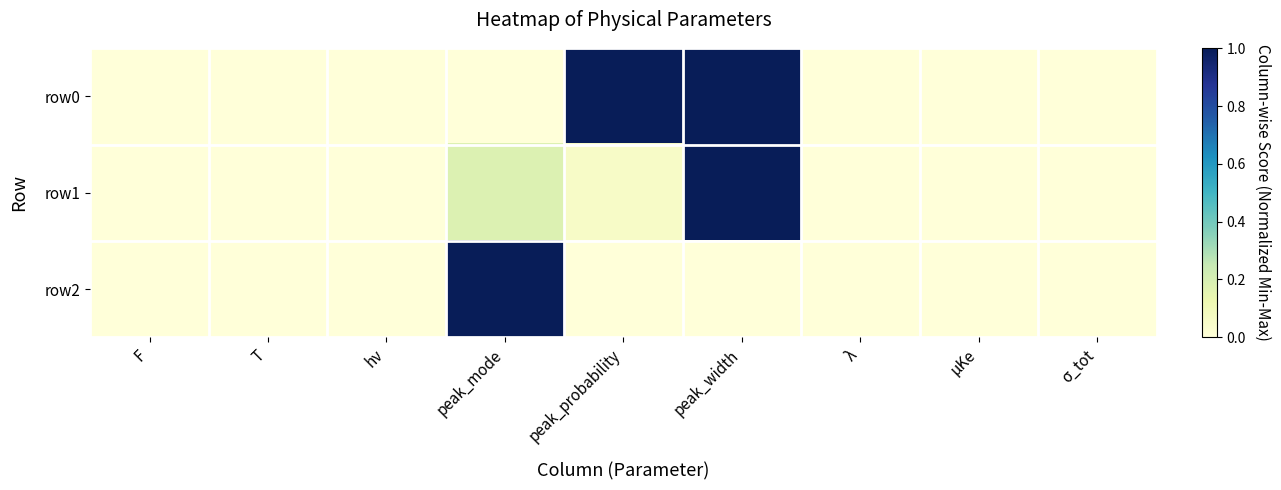

Rank the series by their maximum value, from highest to lowest.

row0, row1, row2